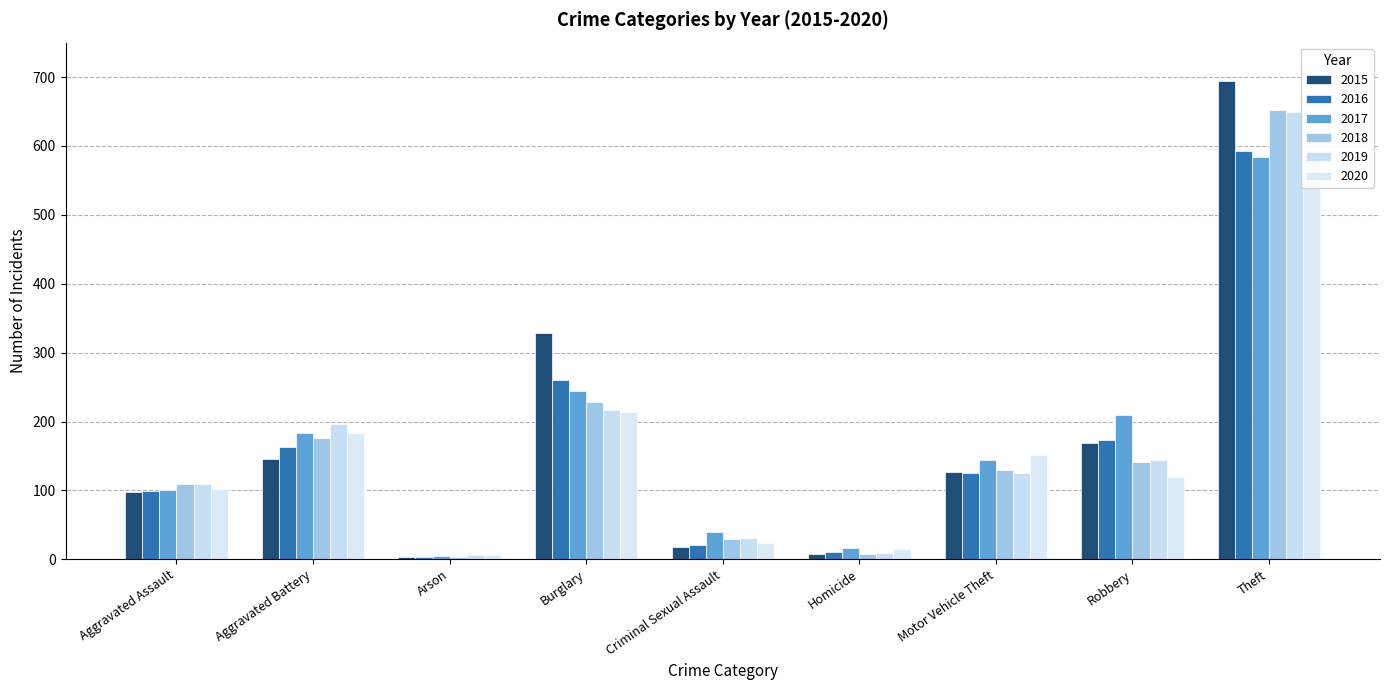

How many data points does each series have?

9